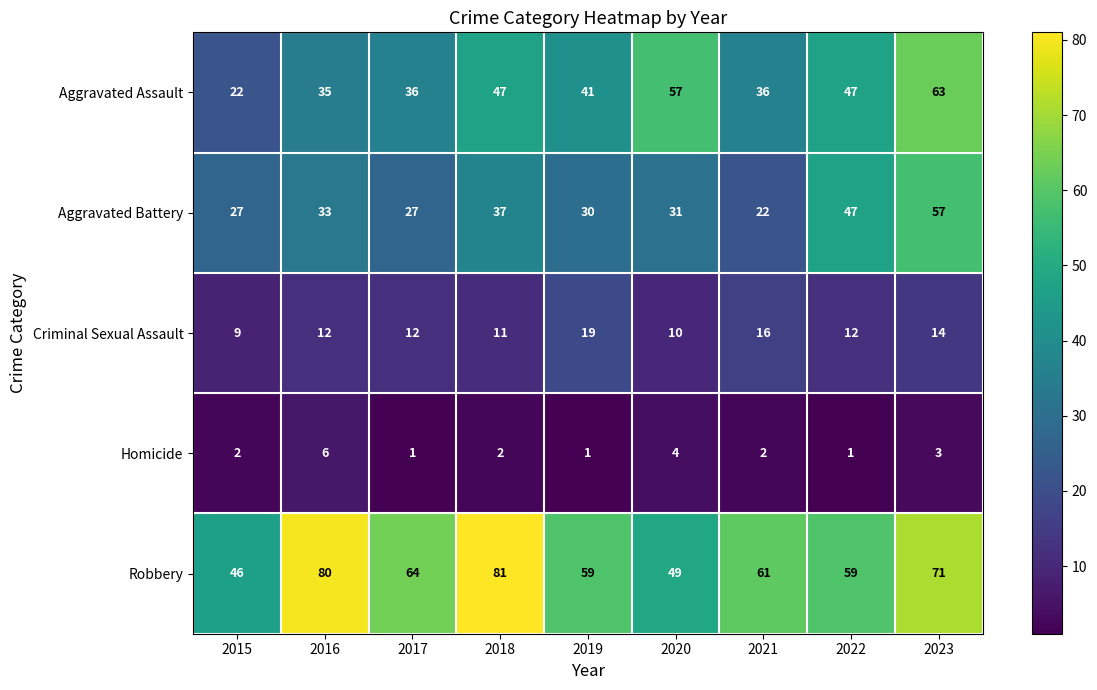

At how many categories does at least one series exceed 75?

2